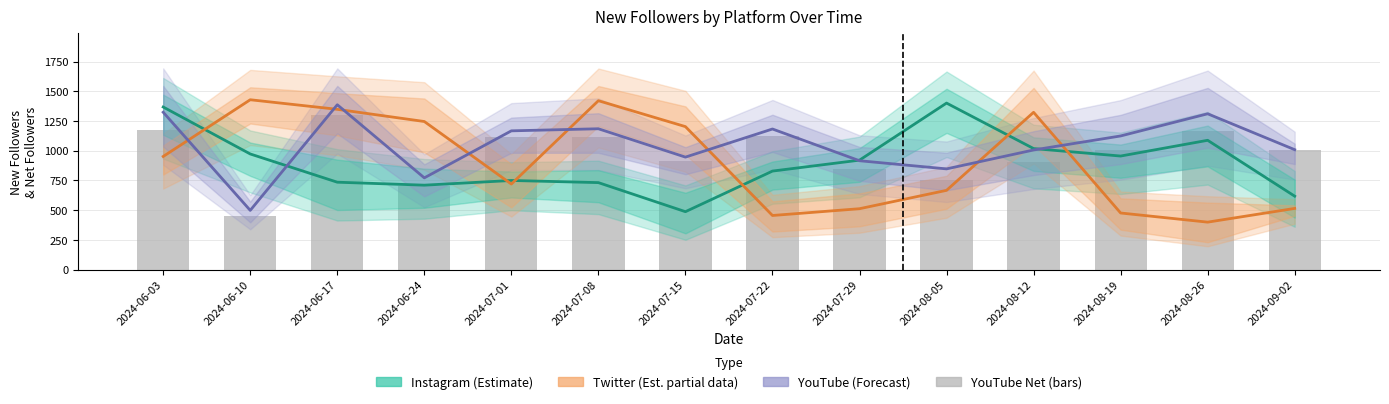

What is the value of the YouTube (Forecast) bar at the 8th from the left?

1183.0